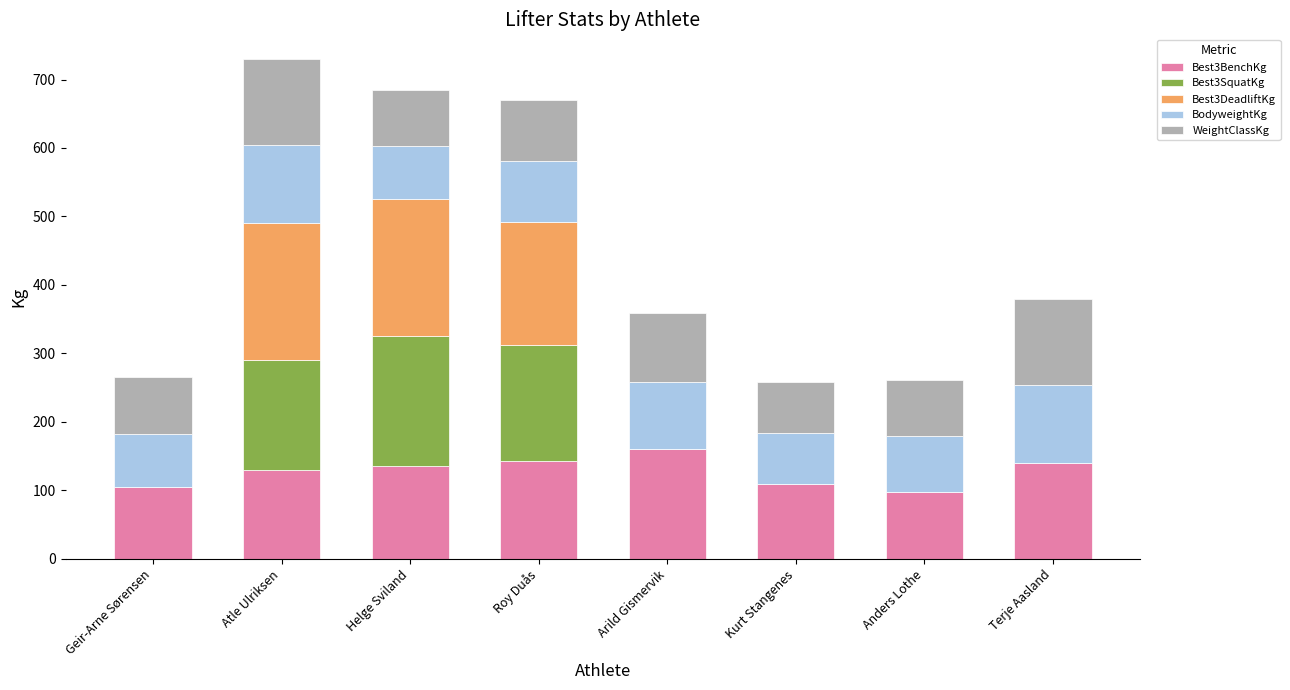

What is the sum of all Best3BenchKg values?

1020.0